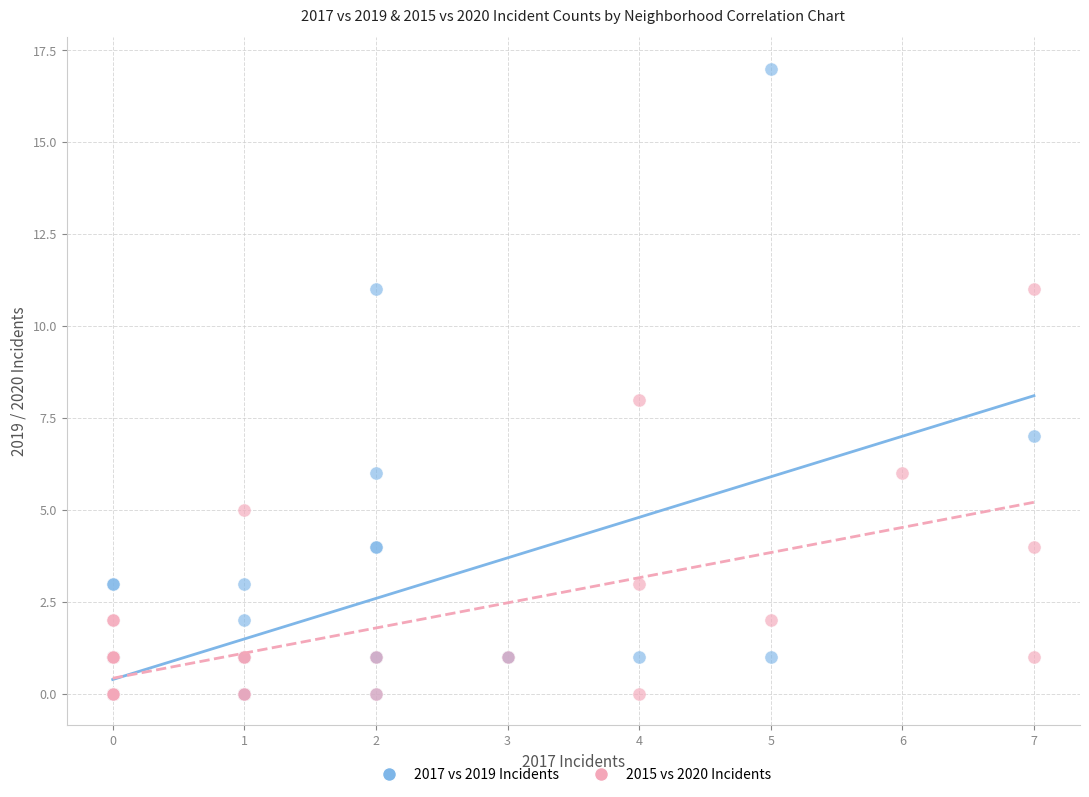

Which series contains the highest Y value?

2017 vs 2019 Incidents